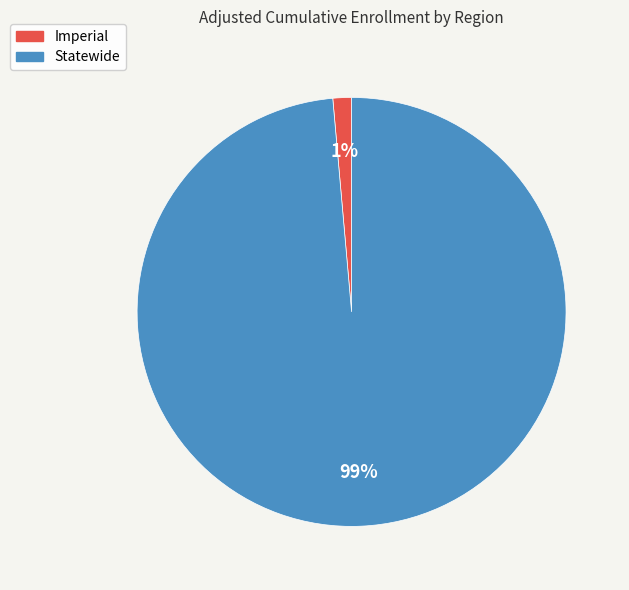

Which category has the smallest portion of the pie?

Imperial